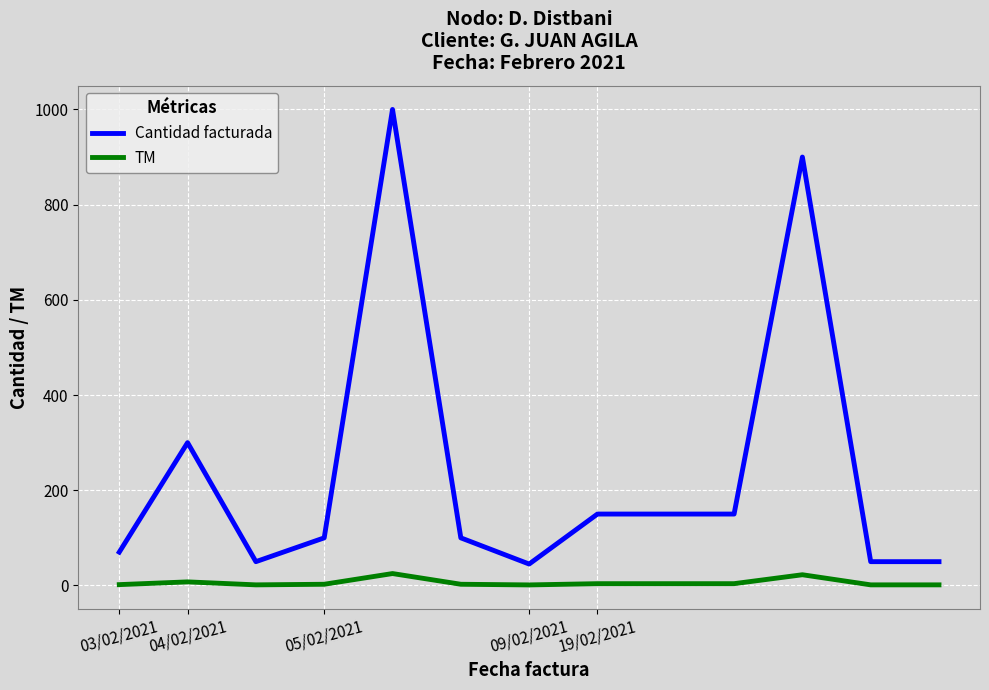

Which series has the largest total across all categories?

Cantidad facturada